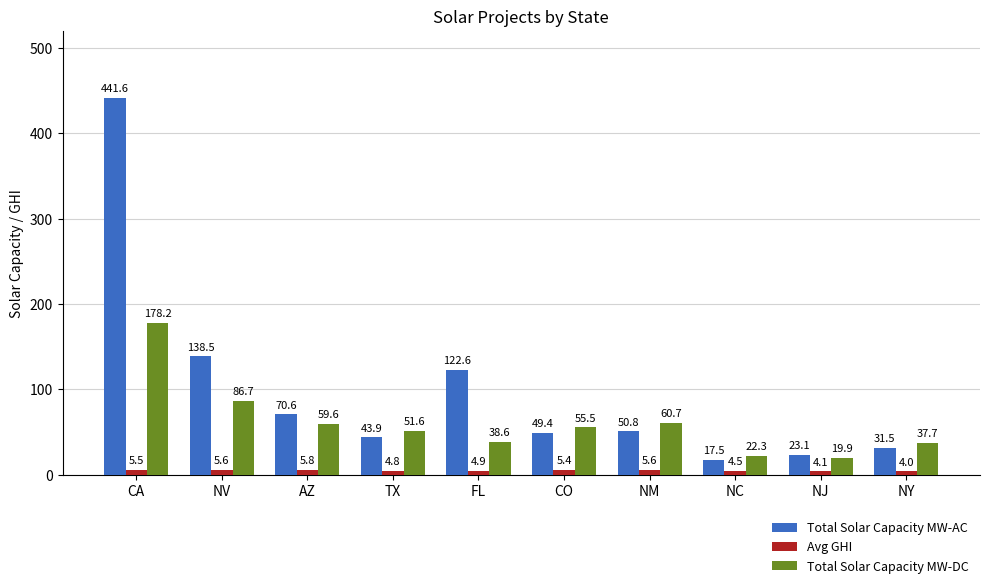

Reading left to right, transcribe all the data shown in this chart.

Total Solar Capacity MW-AC: CA=441.6	NV=138.5	AZ=70.6	TX=43.9	FL=122.6	CO=49.4	NM=50.8	NC=17.5	NJ=23.1	NY=31.5
Avg GHI: CA=5.5	NV=5.6	AZ=5.8	TX=4.8	FL=4.9	CO=5.4	NM=5.6	NC=4.5	NJ=4.1	NY=4.0
Total Solar Capacity MW-DC: CA=178.2	NV=86.7	AZ=59.6	TX=51.6	FL=38.6	CO=55.5	NM=60.7	NC=22.3	NJ=19.9	NY=37.7